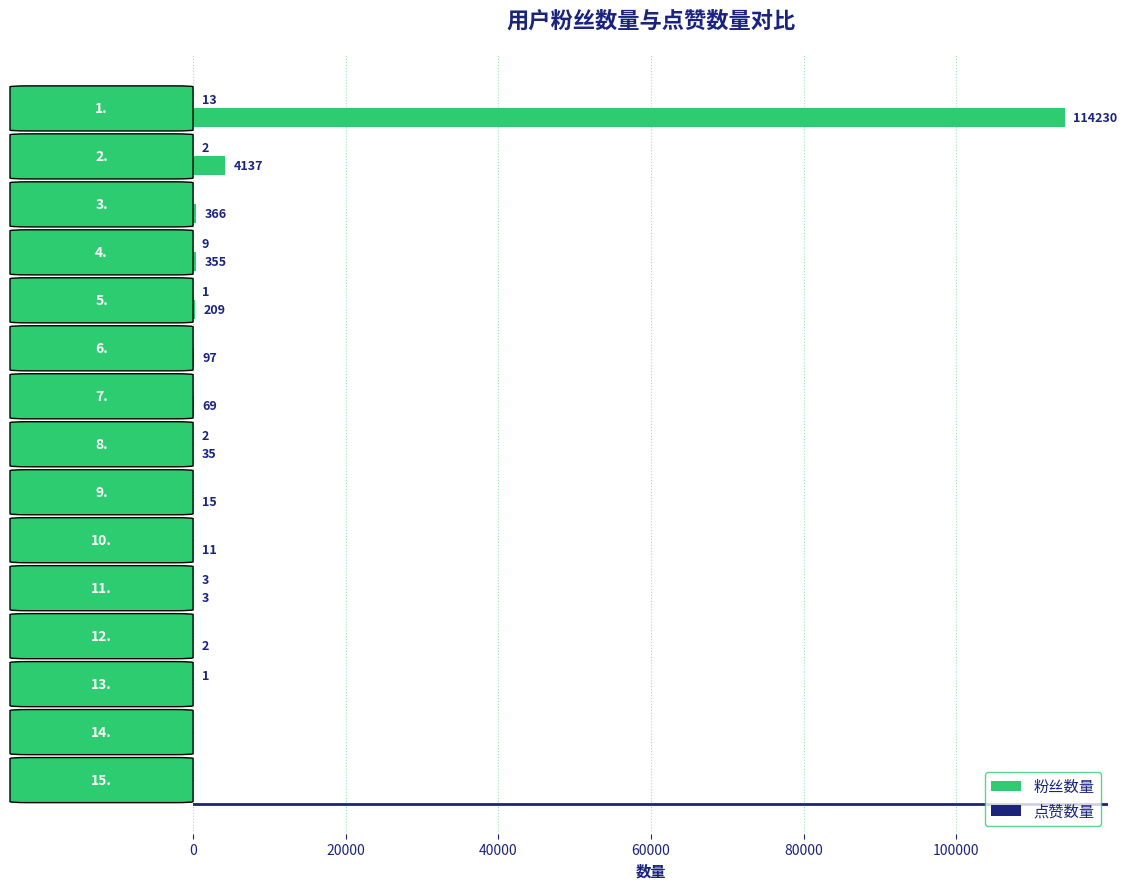

What is the sum of the 粉丝数量 values at TomJ and 快乐的卖漆人?

355